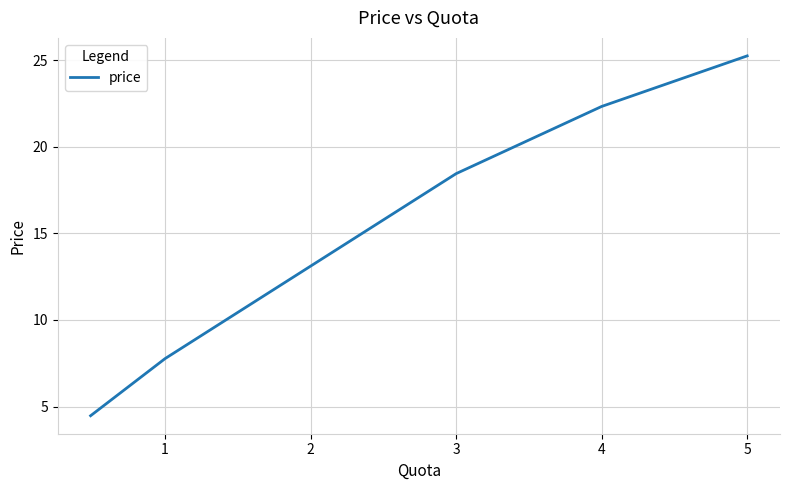

What is the difference between the maximum and second lowest values?

17.5